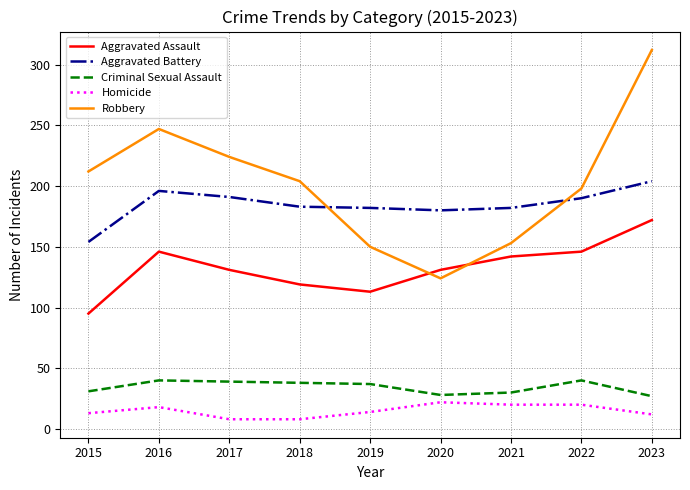

Where does the Aggravated Assault series first go above 131?

2016